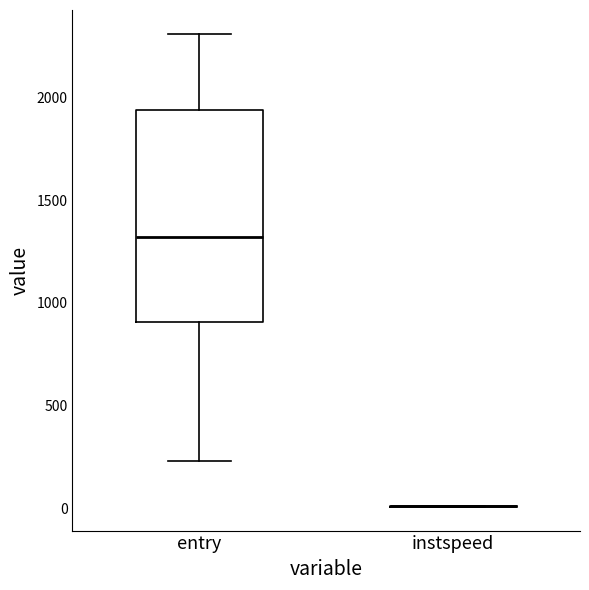

Comparing the boxes themselves (not the whiskers), which one is the tallest?

entry